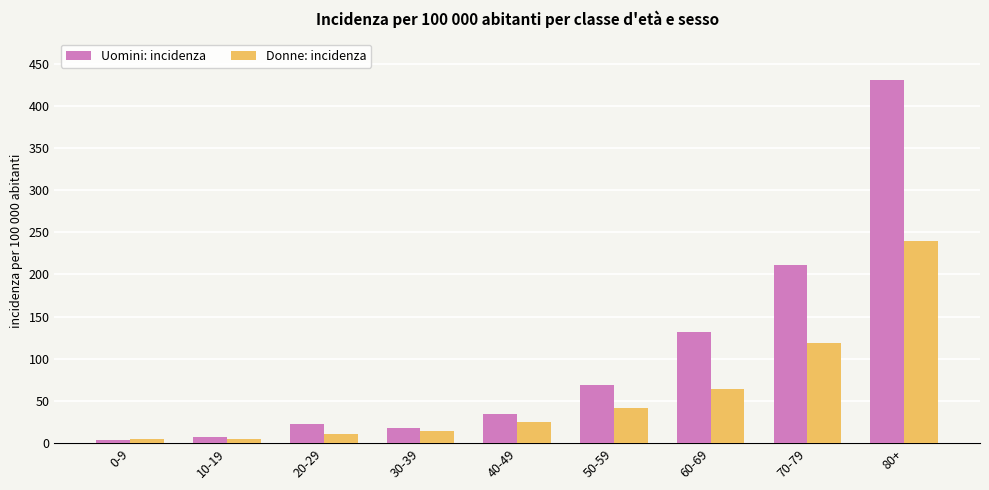

What is the maximum value shown in the chart?

430.2